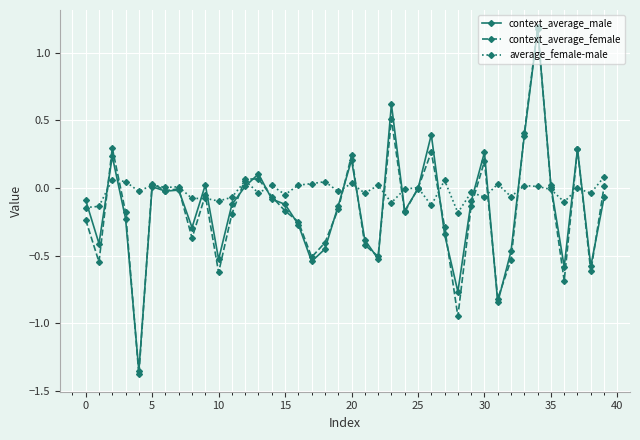

Which series has the widest spread of values?

context_average_female